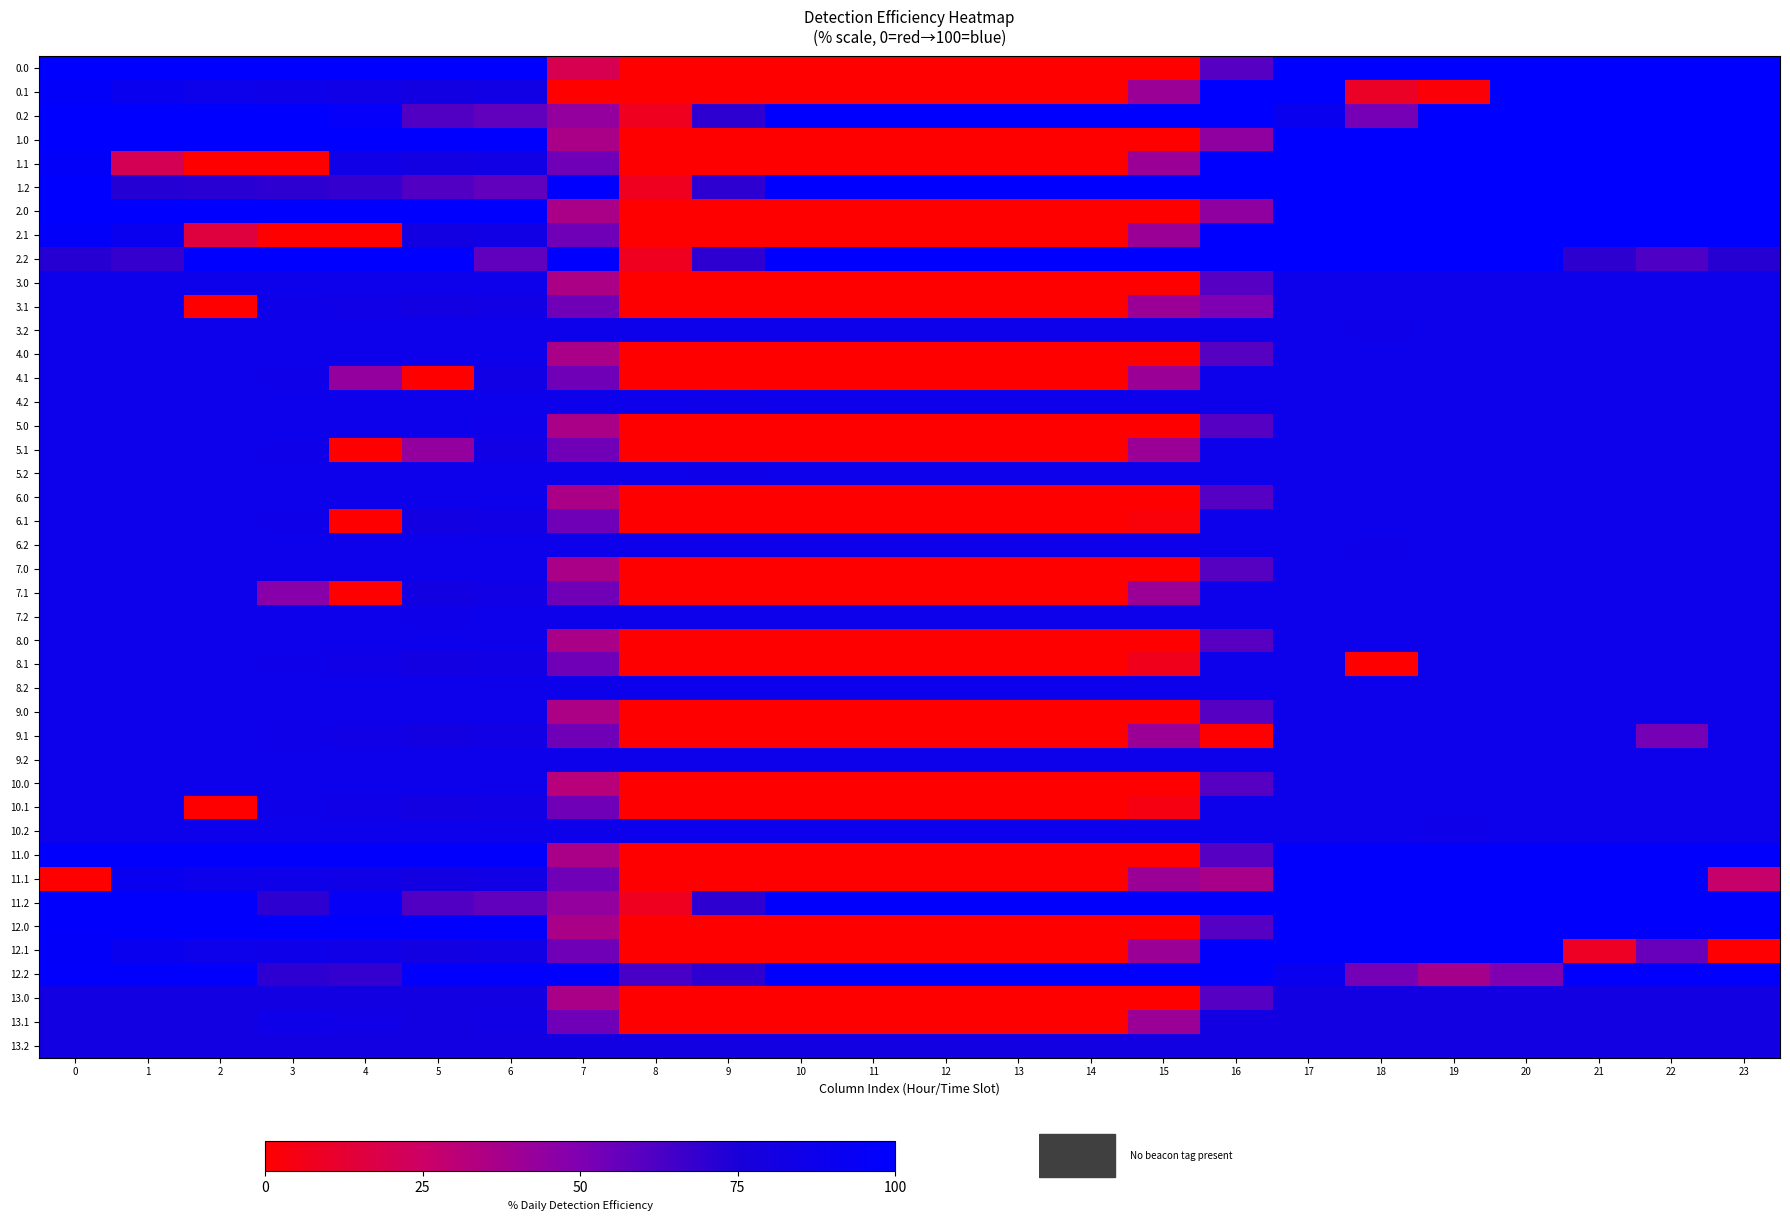

Reading right to left, what are all the values shown in this chart?

0.0: 23=100.0	22=100.0	21=100.0	20=100.0	19=100.0	18=100.0	17=100.0	16=60.5	15=0.0	14=0.0	13=0.0	12=0.0	11=0.0	10=0.0	9=0.0	8=0.0	7=19.9	6=100.0	5=100.0	4=100.0	3=100.0	2=100.0	1=100.0	0=100.0
0.1: 23=99.8	22=100.0	21=100.0	20=100.0	19=1.8	18=9.7	17=100.0	16=100.0	15=40.9	14=0.0	13=0.0	12=0.0	11=0.0	10=0.0	9=0.0	8=0.0	7=0.0	6=82.9	5=81.4	4=84.9	3=85.7	2=87.0	1=90.3	0=96.1
0.2: 23=100.0	22=100.0	21=100.0	20=100.0	19=100.0	18=52.4	17=90.3	16=100.0	15=100.0	14=100.0	13=100.0	12=100.0	11=100.0	10=100.0	9=70.3	8=7.7	7=43.7	6=57.1	5=61.2	4=95.9	3=100.0	2=100.0	1=100.0	0=100.0
1.0: 23=100.0	22=100.0	21=100.0	20=100.0	19=100.0	18=100.0	17=100.0	16=44.2	15=0.0	14=0.0	13=0.0	12=0.0	11=0.0	10=0.0	9=0.0	8=0.0	7=36.2	6=100.0	5=100.0	4=100.0	3=100.0	2=100.0	1=100.0	0=100.0
1.1: 23=99.8	22=100.0	21=100.0	20=100.0	19=100.0	18=100.0	17=100.0	16=100.0	15=40.9	14=0.0	13=0.0	12=0.0	11=0.0	10=0.0	9=0.0	8=0.0	7=53.6	6=82.9	5=81.4	4=84.9	3=0.0	2=0.0	1=20.8	0=96.1
1.2: 23=100.0	22=100.0	21=100.0	20=100.0	19=100.0	18=100.0	17=100.0	16=100.0	15=100.0	14=100.0	13=100.0	12=100.0	11=100.0	10=100.0	9=70.3	8=7.7	7=100.0	6=57.1	5=61.2	4=68.6	3=70.2	2=71.4	1=72.1	0=100.0
2.0: 23=100.0	22=100.0	21=100.0	20=100.0	19=100.0	18=100.0	17=100.0	16=44.2	15=0.0	14=0.0	13=0.0	12=0.0	11=0.0	10=0.0	9=0.0	8=0.0	7=36.2	6=100.0	5=100.0	4=100.0	3=100.0	2=100.0	1=100.0	0=100.0
2.1: 23=99.8	22=100.0	21=100.0	20=100.0	19=100.0	18=100.0	17=100.0	16=100.0	15=40.9	14=0.0	13=0.0	12=0.0	11=0.0	10=0.0	9=0.0	8=0.0	7=53.6	6=82.9	5=81.4	4=0.0	3=0.0	2=15.4	1=90.3	0=96.1
2.2: 23=71.9	22=61.9	21=69.9	20=100.0	19=100.0	18=100.0	17=100.0	16=100.0	15=100.0	14=100.0	13=100.0	12=100.0	11=100.0	10=100.0	9=70.3	8=7.7	7=100.0	6=57.1	5=100.0	4=100.0	3=100.0	2=100.0	1=68.2	0=71.8
3.0: 23=86.8	22=86.8	21=86.8	20=86.8	19=86.8	18=86.8	17=86.8	16=60.5	15=0.0	14=0.0	13=0.0	12=0.0	11=0.0	10=0.0	9=0.0	8=0.0	7=35.6	6=86.8	5=86.8	4=86.8	3=86.8	2=86.8	1=86.8	0=86.8
3.1: 23=86.8	22=86.8	21=86.8	20=86.8	19=86.8	18=86.8	17=86.8	16=50.4	15=40.9	14=0.0	13=0.0	12=0.0	11=0.0	10=0.0	9=0.0	8=0.0	7=53.6	6=82.9	5=81.4	4=84.9	3=85.7	2=0.0	1=86.8	0=86.8
3.2: 23=86.8	22=86.8	21=86.8	20=86.8	19=86.8	18=85.3	17=86.8	16=86.8	15=86.8	14=86.8	13=86.8	12=86.8	11=86.8	10=86.8	9=86.8	8=86.8	7=86.8	6=86.8	5=86.8	4=86.8	3=86.8	2=86.8	1=86.8	0=86.8
4.0: 23=86.8	22=86.8	21=86.8	20=86.8	19=86.8	18=86.8	17=86.8	16=59.9	15=0.0	14=0.0	13=0.0	12=0.0	11=0.0	10=0.0	9=0.0	8=0.0	7=36.2	6=86.8	5=86.8	4=86.8	3=86.8	2=86.8	1=86.8	0=86.8
4.1: 23=86.8	22=86.8	21=86.8	20=86.8	19=86.8	18=86.8	17=86.8	16=86.8	15=40.9	14=0.0	13=0.0	12=0.0	11=0.0	10=0.0	9=0.0	8=0.0	7=53.6	6=82.9	5=0.0	4=43.2	3=85.7	2=86.8	1=86.8	0=86.8
4.2: 23=86.8	22=86.8	21=86.8	20=86.8	19=86.8	18=86.8	17=86.8	16=86.8	15=86.8	14=86.8	13=86.8	12=86.8	11=86.8	10=86.8	9=85.3	8=86.8	7=86.8	6=86.8	5=86.8	4=86.8	3=86.8	2=86.8	1=86.8	0=86.8
5.0: 23=86.8	22=86.8	21=86.8	20=86.8	19=86.8	18=86.8	17=86.8	16=60.5	15=0.0	14=0.0	13=0.0	12=0.0	11=0.0	10=0.0	9=0.0	8=0.0	7=36.2	6=86.2	5=86.8	4=86.8	3=86.8	2=86.8	1=86.8	0=86.8
5.1: 23=86.8	22=86.8	21=86.8	20=86.8	19=86.8	18=86.8	17=86.8	16=86.8	15=40.9	14=0.0	13=0.0	12=0.0	11=0.0	10=0.0	9=0.0	8=0.0	7=53.6	6=82.9	5=43.2	4=0.0	3=85.7	2=86.8	1=86.8	0=86.8
5.2: 23=86.8	22=86.8	21=86.8	20=86.8	19=86.8	18=86.8	17=86.8	16=86.8	15=86.8	14=86.8	13=86.8	12=86.8	11=86.8	10=86.8	9=85.3	8=86.8	7=86.8	6=86.8	5=86.8	4=86.8	3=86.8	2=86.8	1=86.8	0=86.8
6.0: 23=86.8	22=86.8	21=86.8	20=86.8	19=86.8	18=86.8	17=86.8	16=60.5	15=0.0	14=0.0	13=0.0	12=0.0	11=0.0	10=0.0	9=0.0	8=0.0	7=35.6	6=86.8	5=86.8	4=86.8	3=86.8	2=86.8	1=86.8	0=86.8
6.1: 23=86.8	22=86.8	21=86.8	20=86.8	19=86.8	18=86.8	17=86.8	16=86.8	15=2.6	14=0.0	13=0.0	12=0.0	11=0.0	10=0.0	9=0.0	8=0.0	7=53.6	6=82.9	5=81.4	4=0.0	3=85.7	2=86.8	1=86.8	0=86.8
6.2: 23=86.8	22=86.8	21=86.8	20=86.8	19=86.8	18=85.3	17=86.8	16=86.8	15=86.8	14=86.8	13=86.8	12=86.8	11=86.8	10=86.8	9=86.8	8=86.8	7=86.8	6=86.8	5=86.8	4=86.8	3=86.8	2=86.8	1=86.8	0=86.8
7.0: 23=86.8	22=86.8	21=86.8	20=86.8	19=86.8	18=86.8	17=86.8	16=59.9	15=0.0	14=0.0	13=0.0	12=0.0	11=0.0	10=0.0	9=0.0	8=0.0	7=36.2	6=86.8	5=86.8	4=86.8	3=86.8	2=86.8	1=86.8	0=86.8
7.1: 23=86.8	22=86.8	21=86.8	20=86.8	19=86.8	18=86.8	17=86.8	16=86.8	15=40.9	14=0.0	13=0.0	12=0.0	11=0.0	10=0.0	9=0.0	8=0.0	7=53.6	6=82.9	5=81.4	4=0.0	3=47.4	2=86.8	1=86.8	0=86.8
7.2: 23=86.8	22=86.8	21=86.8	20=86.8	19=86.8	18=86.8	17=86.8	16=86.8	15=86.8	14=86.8	13=86.8	12=86.8	11=86.8	10=86.8	9=86.8	8=86.8	7=86.8	6=86.8	5=85.3	4=86.8	3=86.8	2=86.8	1=86.8	0=86.8
8.0: 23=86.5	22=86.5	21=86.5	20=86.5	19=86.5	18=86.5	17=86.5	16=59.6	15=0.0	14=0.0	13=0.0	12=0.0	11=0.0	10=0.0	9=0.0	8=0.0	7=36.2	6=86.5	5=86.5	4=86.5	3=86.5	2=86.5	1=86.5	0=86.5
8.1: 23=86.5	22=86.5	21=86.5	20=86.5	19=86.5	18=0.0	17=86.5	16=86.5	15=7.0	14=0.0	13=0.0	12=0.0	11=0.0	10=0.0	9=0.0	8=0.0	7=53.6	6=82.9	5=81.4	4=84.9	3=85.7	2=86.5	1=86.5	0=86.5
9.0: 23=86.5	22=86.5	21=86.5	20=86.5	19=86.5	18=86.5	17=86.5	16=60.5	15=0.0	14=0.0	13=0.0	12=0.0	11=0.0	10=0.0	9=0.0	8=0.0	7=35.2	6=86.5	5=86.5	4=86.5	3=86.5	2=86.5	1=86.5	0=86.5
9.1: 23=86.5	22=52.6	21=86.5	20=86.5	19=86.5	18=86.5	17=86.5	16=0.0	15=40.9	14=0.0	13=0.0	12=0.0	11=0.0	10=0.0	9=0.0	8=0.0	7=53.6	6=82.9	5=81.4	4=84.9	3=85.7	2=86.5	1=86.5	0=86.5
10.0: 23=86.8	22=86.8	21=86.8	20=86.8	19=86.8	18=86.8	17=86.8	16=60.5	15=0.0	14=0.0	13=0.0	12=0.0	11=0.0	10=0.0	9=0.0	8=0.0	7=31.7	6=86.8	5=86.8	4=86.8	3=86.8	2=86.8	1=86.8	0=86.8
10.1: 23=86.8	22=86.8	21=86.8	20=86.8	19=86.8	18=86.8	17=86.8	16=86.8	15=4.5	14=0.0	13=0.0	12=0.0	11=0.0	10=0.0	9=0.0	8=0.0	7=53.6	6=82.9	5=81.4	4=84.9	3=85.7	2=0.0	1=86.8	0=86.8
10.2: 23=86.8	22=86.8	21=86.8	20=86.8	19=85.3	18=86.8	17=86.8	16=86.8	15=86.8	14=86.8	13=86.8	12=86.8	11=86.8	10=86.8	9=86.8	8=86.8	7=86.8	6=86.8	5=86.8	4=86.8	3=86.8	2=86.8	1=86.8	0=86.8
11.0: 23=98.5	22=98.5	21=98.5	20=98.5	19=98.5	18=98.5	17=98.5	16=60.5	15=0.0	14=0.0	13=0.0	12=0.0	11=0.0	10=0.0	9=0.0	8=0.0	7=36.2	6=98.5	5=98.5	4=98.5	3=98.5	2=98.5	1=98.5	0=98.5
11.1: 23=26.4	22=98.5	21=98.5	20=98.5	19=98.5	18=98.5	17=98.5	16=36.4	15=40.9	14=0.0	13=0.0	12=0.0	11=0.0	10=0.0	9=0.0	8=0.0	7=53.6	6=82.9	5=81.4	4=84.9	3=85.7	2=87.0	1=90.3	0=0.0
11.2: 23=98.5	22=98.5	21=98.5	20=98.5	19=98.5	18=98.5	17=98.5	16=98.5	15=98.5	14=98.5	13=98.5	12=98.5	11=98.5	10=98.5	9=70.3	8=7.7	7=43.7	6=57.1	5=61.2	4=94.1	3=70.2	2=98.5	1=98.5	0=98.5
12.0: 23=98.5	22=98.5	21=98.5	20=98.5	19=98.5	18=98.5	17=98.5	16=60.5	15=0.0	14=0.0	13=0.0	12=0.0	11=0.0	10=0.0	9=0.0	8=0.0	7=36.2	6=98.5	5=98.5	4=98.5	3=98.5	2=98.5	1=98.5	0=98.5
12.1: 23=0.6	22=55.8	21=8.8	20=98.5	19=98.5	18=98.5	17=98.5	16=98.5	15=40.9	14=0.0	13=0.0	12=0.0	11=0.0	10=0.0	9=0.0	8=0.0	7=53.6	6=82.9	5=81.4	4=84.9	3=85.7	2=87.0	1=90.3	0=96.1
12.2: 23=98.5	22=98.5	21=98.5	20=49.8	19=37.7	18=52.4	17=90.3	16=98.5	15=98.5	14=98.5	13=98.5	12=98.5	11=98.5	10=98.5	9=70.3	8=63.4	7=98.5	6=98.5	5=98.5	4=68.6	3=70.2	2=98.5	1=98.5	0=98.5
13.0: 23=82.0	22=82.0	21=82.0	20=82.0	19=82.0	18=82.0	17=82.0	16=60.5	15=0.0	14=0.0	13=0.0	12=0.0	11=0.0	10=0.0	9=0.0	8=0.0	7=36.2	6=82.0	5=82.0	4=82.0	3=82.0	2=82.0	1=82.0	0=82.0
13.1: 23=82.0	22=82.0	21=82.0	20=82.0	19=82.0	18=82.0	17=82.0	16=82.0	15=40.9	14=0.0	13=0.0	12=0.0	11=0.0	10=0.0	9=0.0	8=0.0	7=53.6	6=82.9	5=81.4	4=84.9	3=85.7	2=82.0	1=82.0	0=82.0